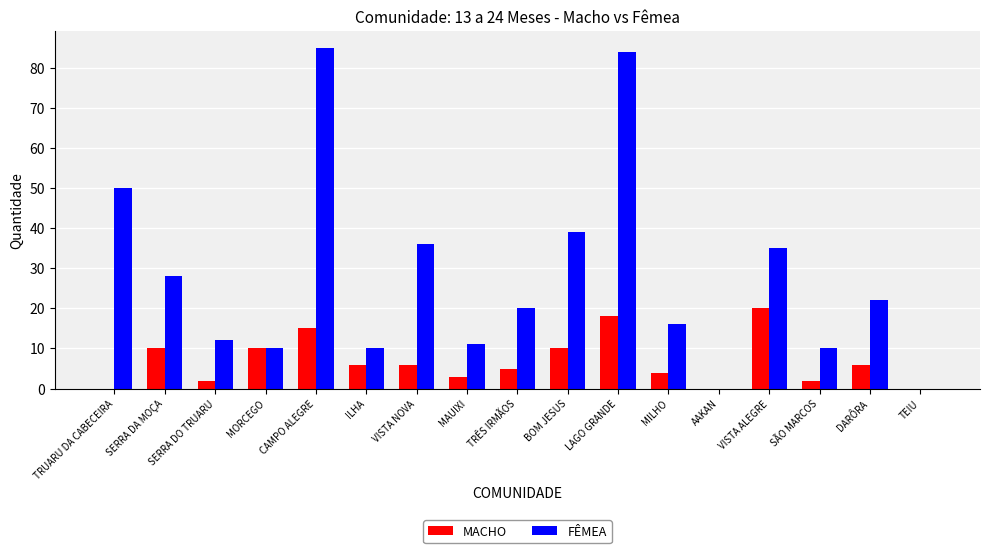

What is the maximum value shown in the chart?

85